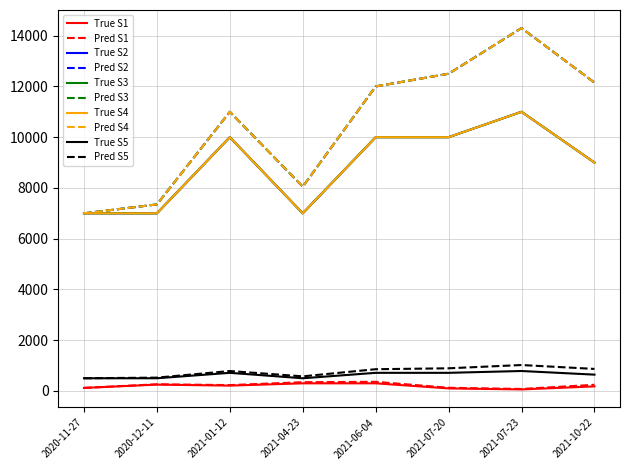

How many lines are shown in the chart?

10